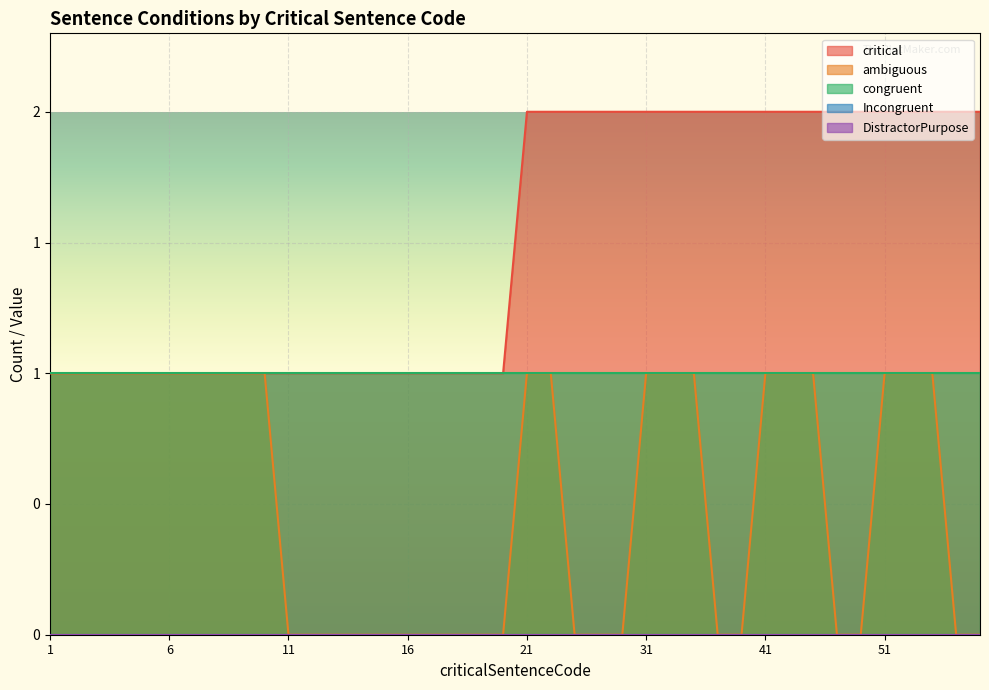

At which category is the sum across all series the highest?

21